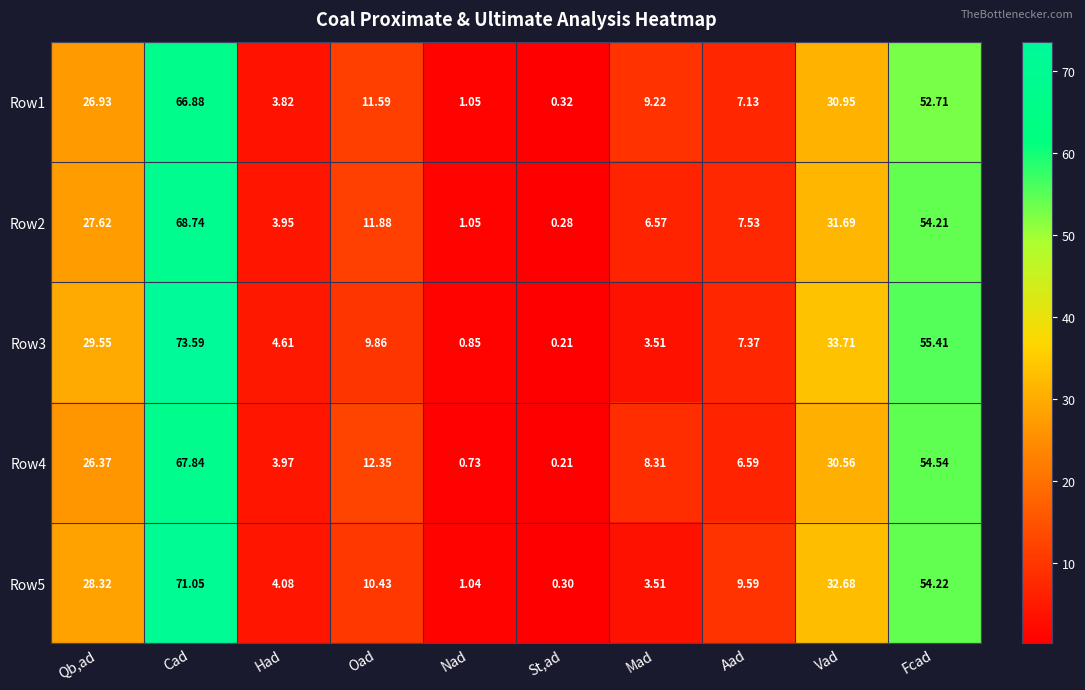

Where does the Row5 series first go above 10?

Qb,ad